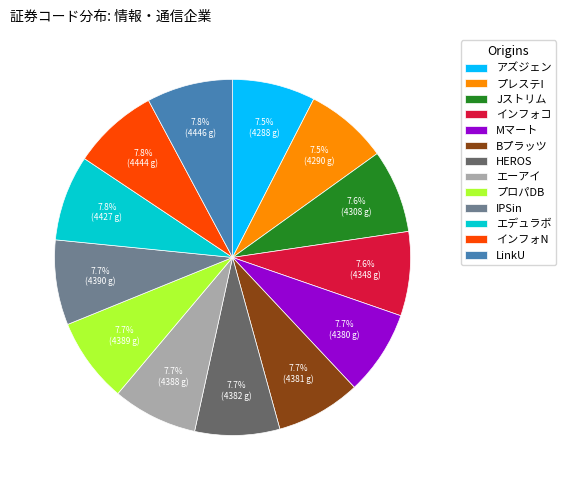

Count the number of slices in the pie.

13